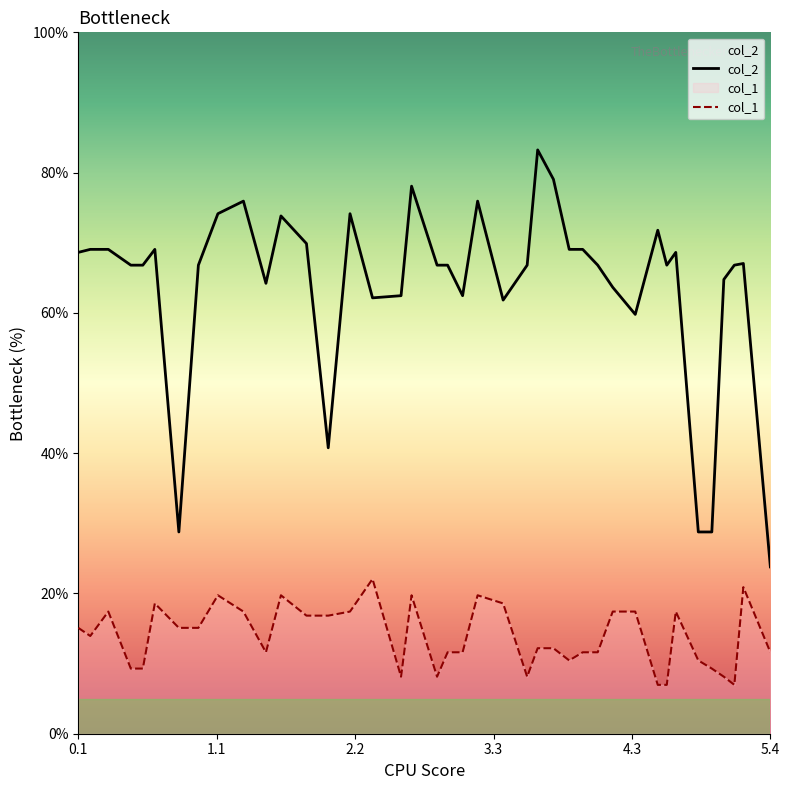

True or false: col_1 and col_2 cross at least once.

False